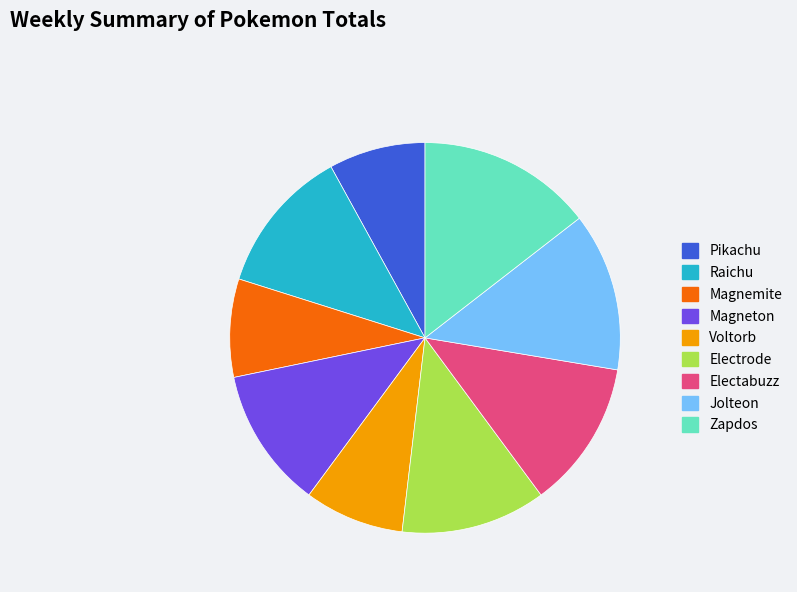

The Pikachu slice represents 1% of the pie. True or false?

False